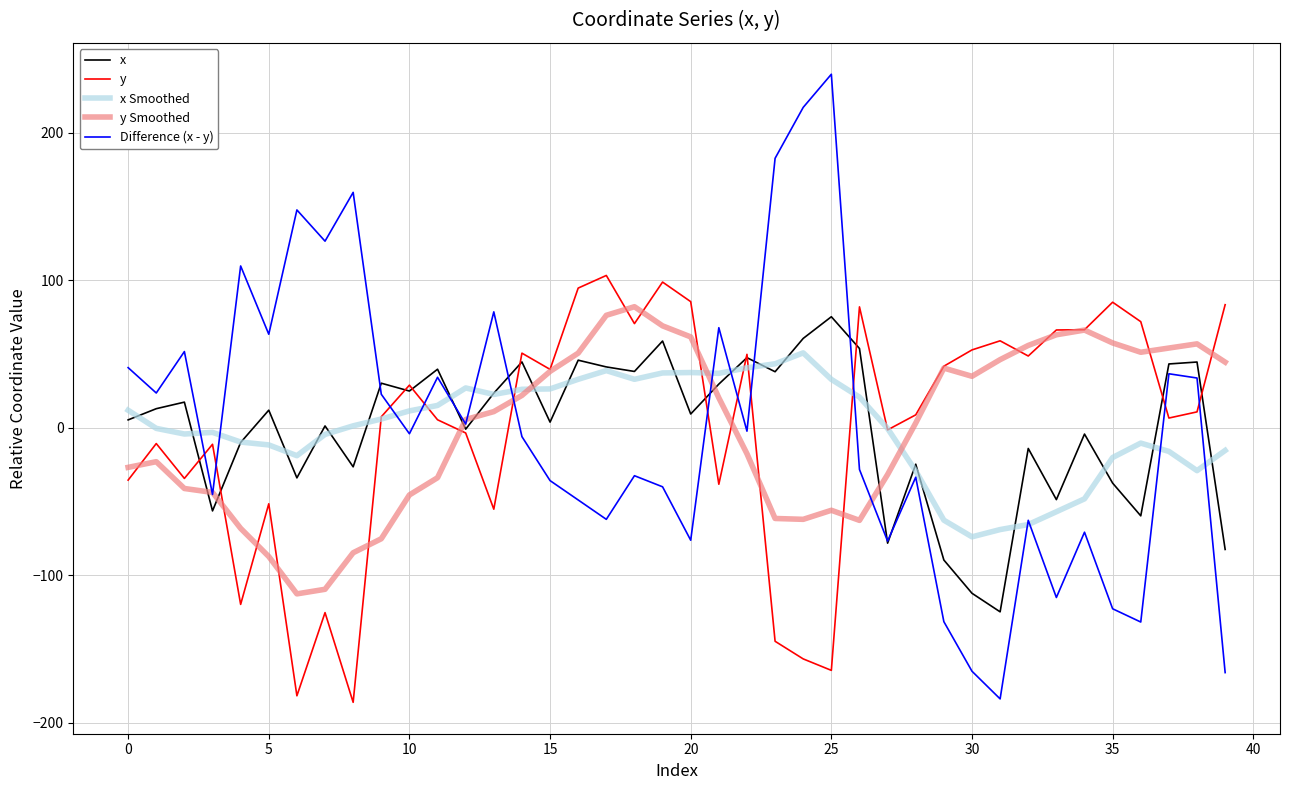

What is the average value of the x Smoothed series?

0.1